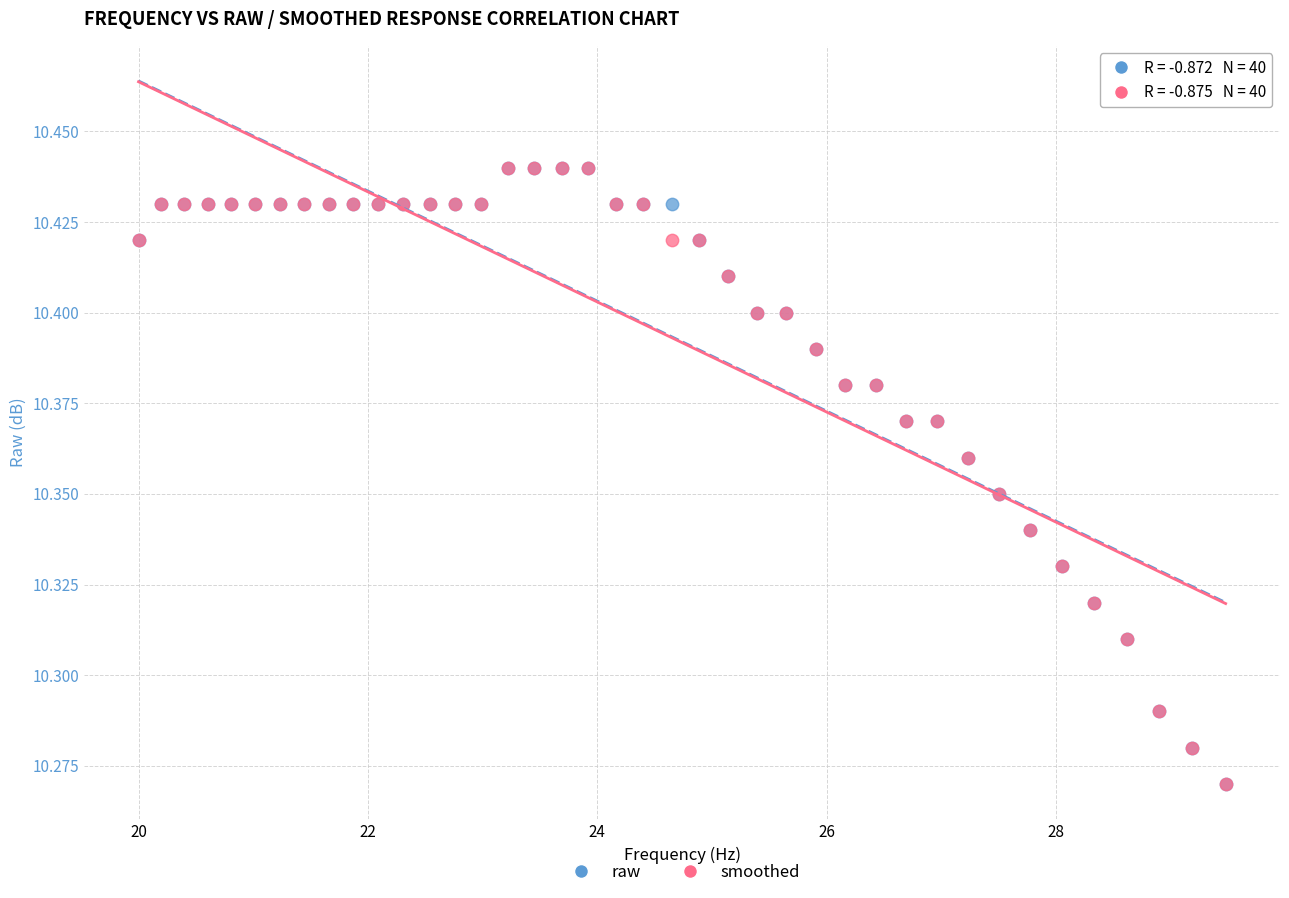

What are all the series names shown in the legend?

raw, smoothed